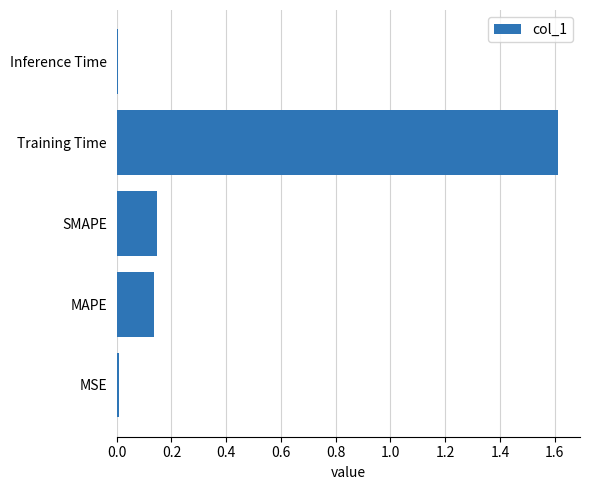

What is the change in value from MAPE to Training Time?

+1.5